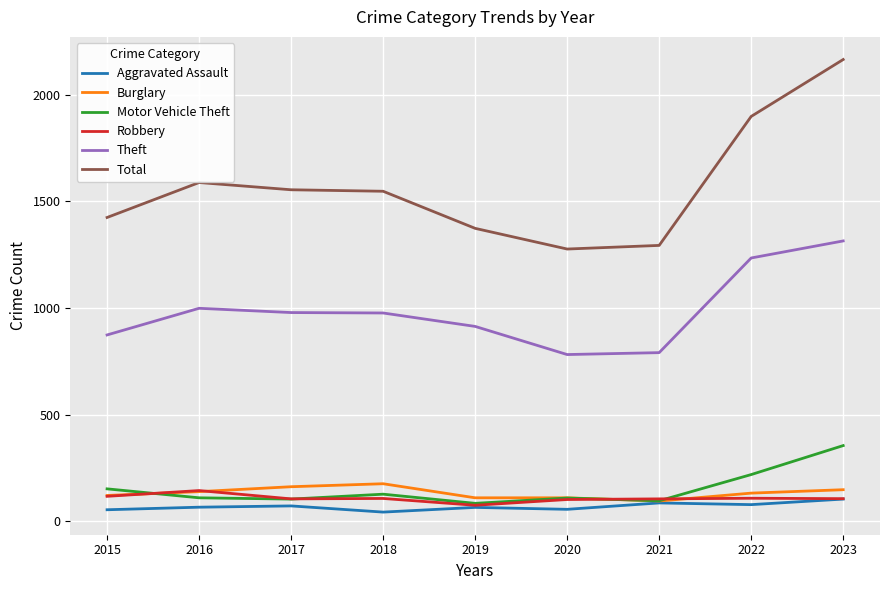

What is the sum of all Motor Vehicle Theft values?

1356